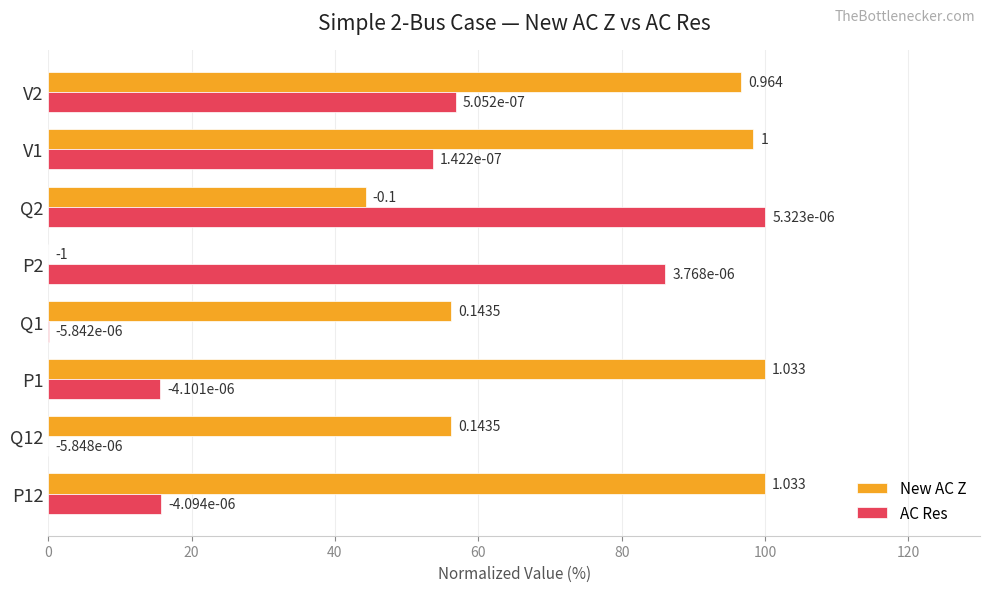

Which series changed the most between Q1 and V1?

AC Res